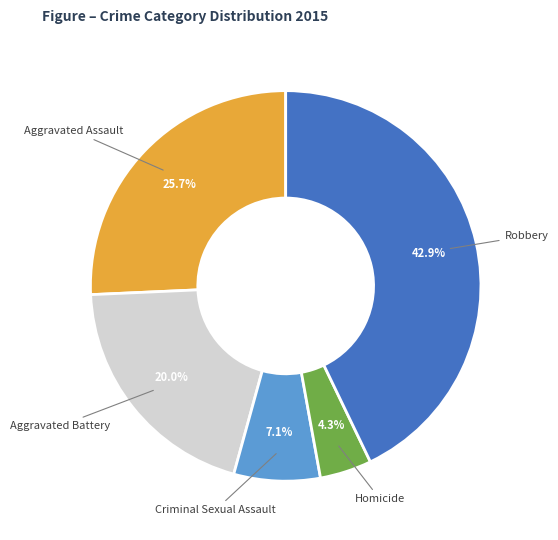

How much of the chart is everything except Robbery?

57.1%